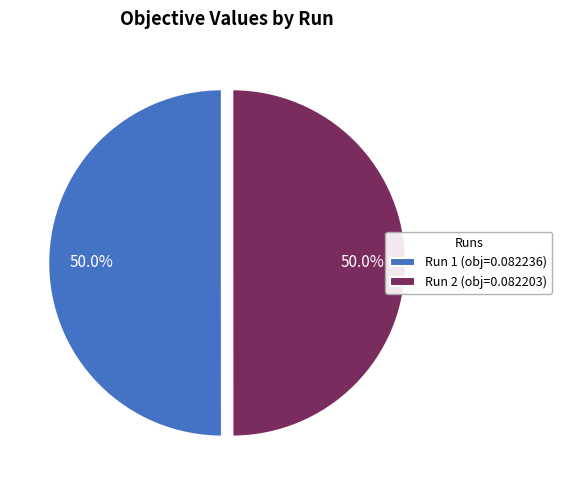

Combined, what portion of the pie is Run 1 (obj=0.082236) and Run 2 (obj=0.082203)?

100.0%